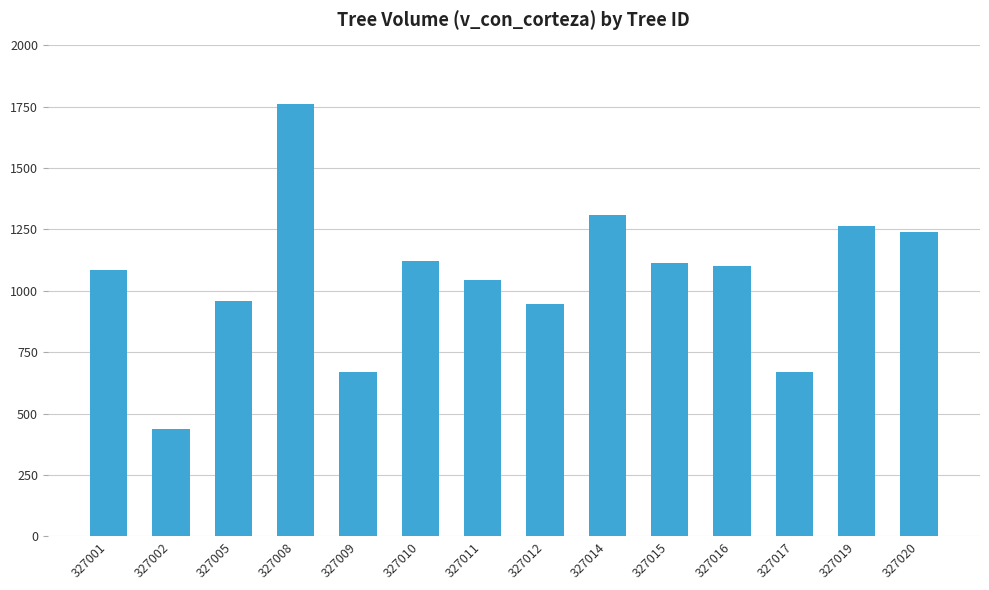

Approximately how many times larger is the value at 327008 compared to 327005?

1.8